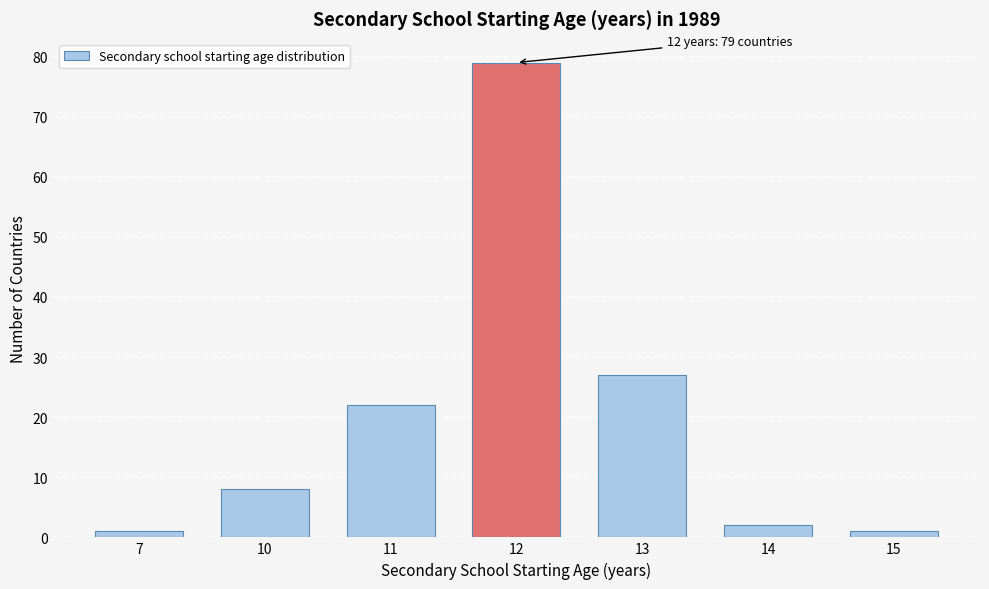

Reading left to right, transcribe all the data shown in this chart.

7=1	10=8	11=22	12=79	13=27	14=2	15=1